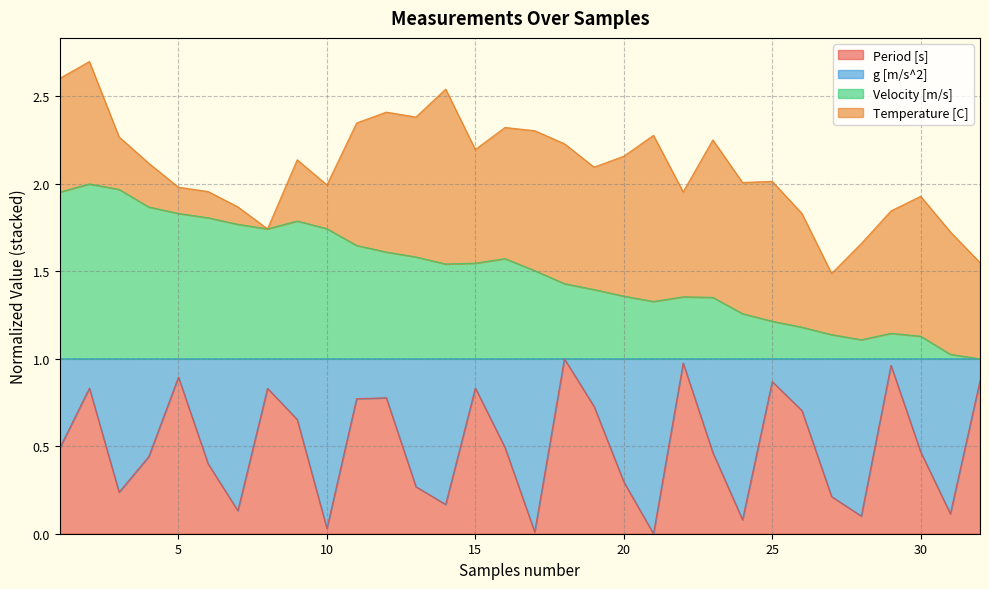

Between 22 and 30, which series saw the biggest shift?

Period [s]